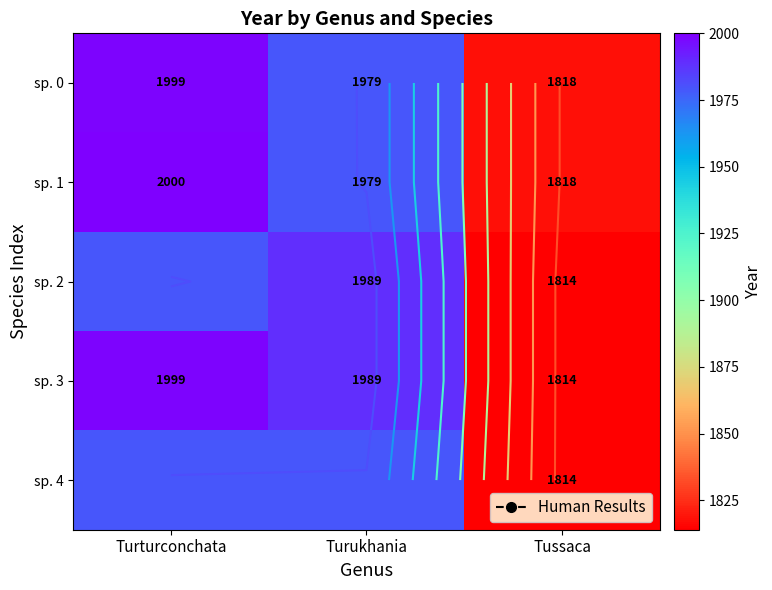

What is the approximate value of sp. 1 at Tussaca, to the nearest 50?

1800